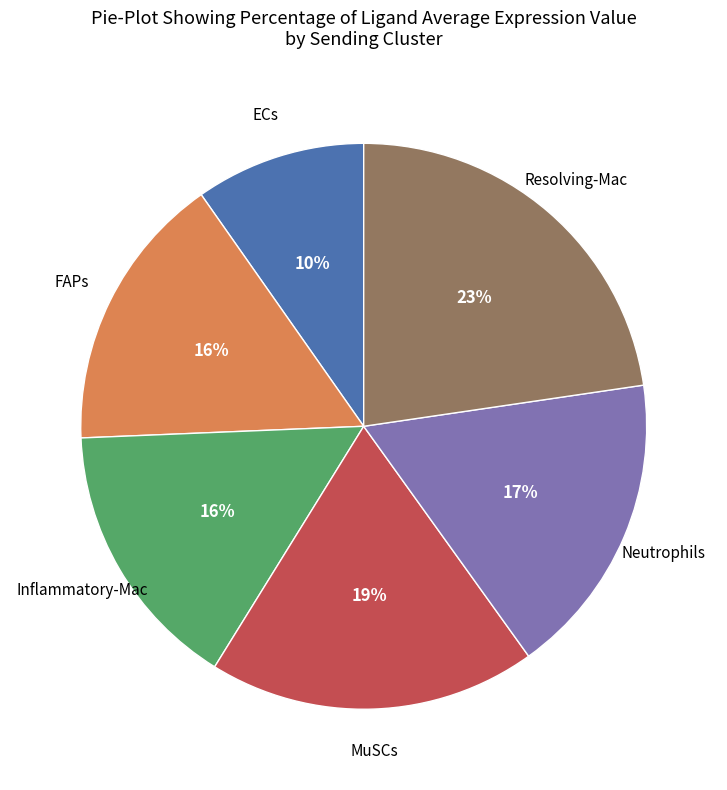

To the nearest percent, what is the combined percentage of MuSCs and FAPs?

35%